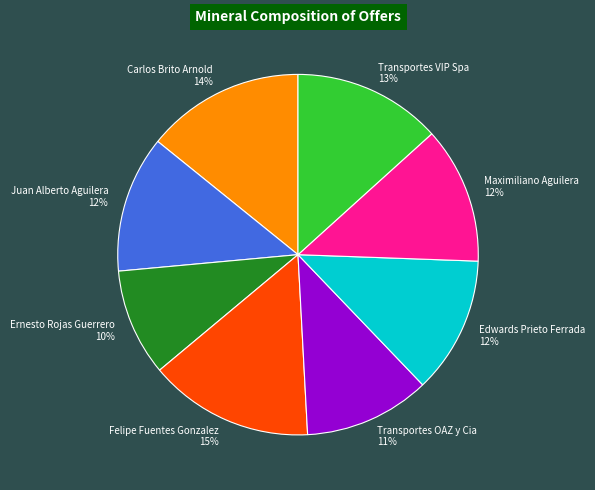

What percentage is the Edwards Prieto Ferrada slice, to the nearest percent?

12%